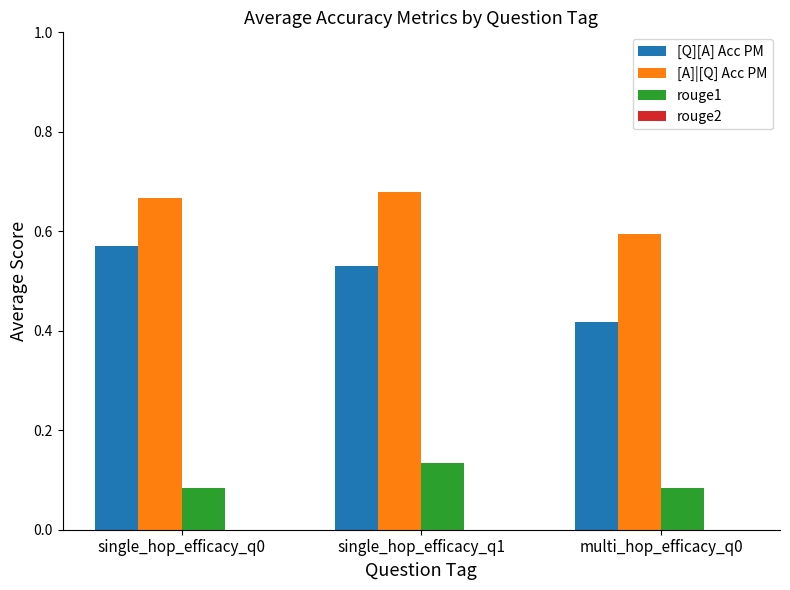

Which series has the largest range (max minus min)?

[Q][A] Acc PM